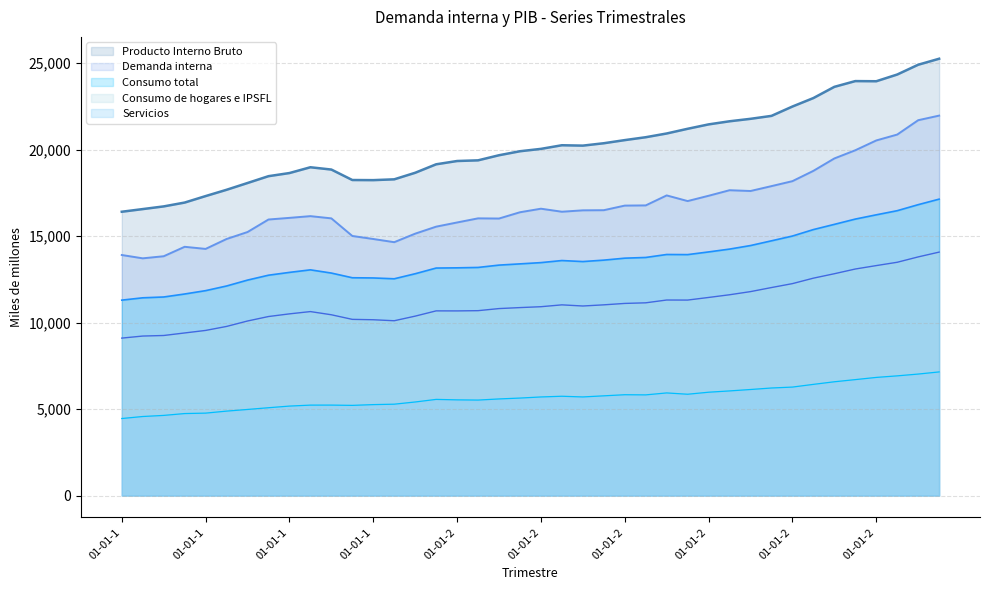

Count the number of data series in this chart.

5